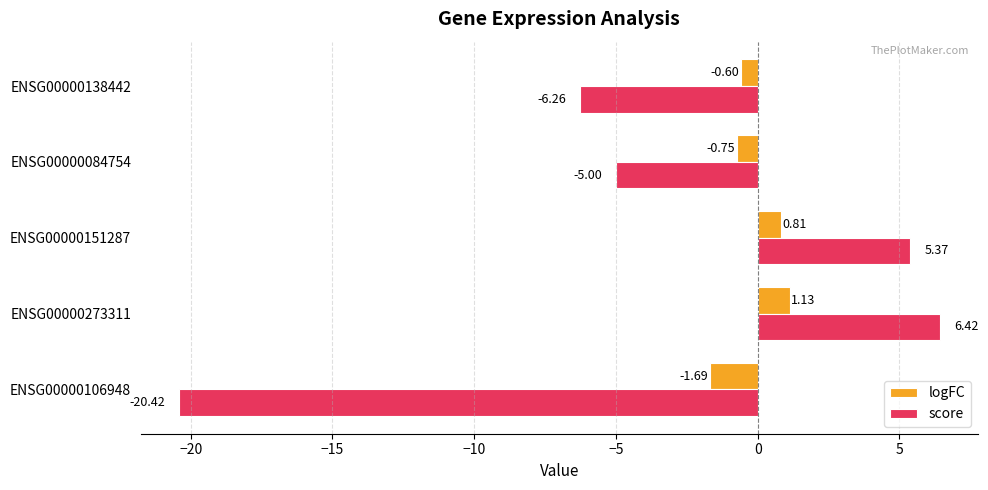

What is the spread (max minus min) of values at ENSG00000084754?

4.2